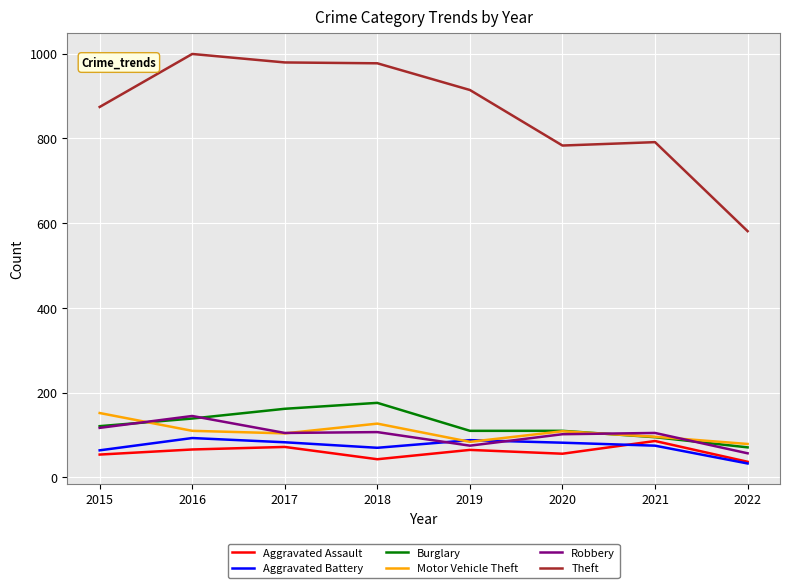

The value of Aggravated Battery at 2015 is 13. True or false?

False